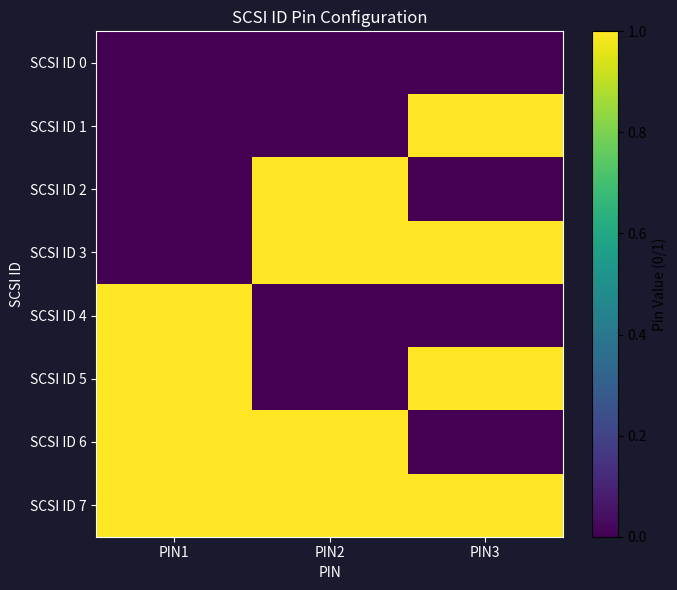

Which series has the largest total across all categories?

SCSI ID 7